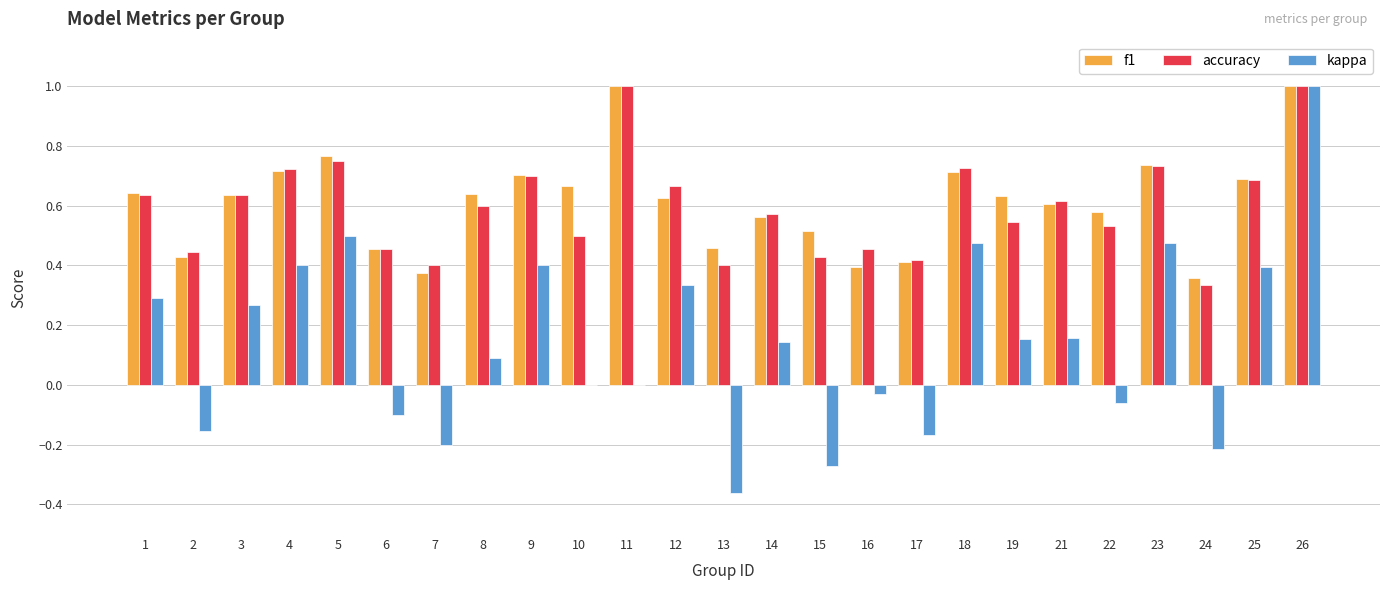

The value of accuracy at 7 is 0.4. True or false?

True